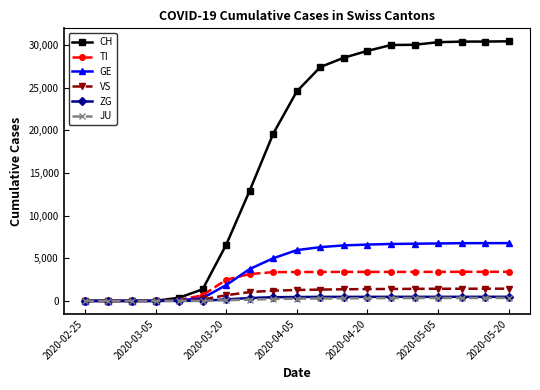

At how many categories does at least one series exceed 24127?

10